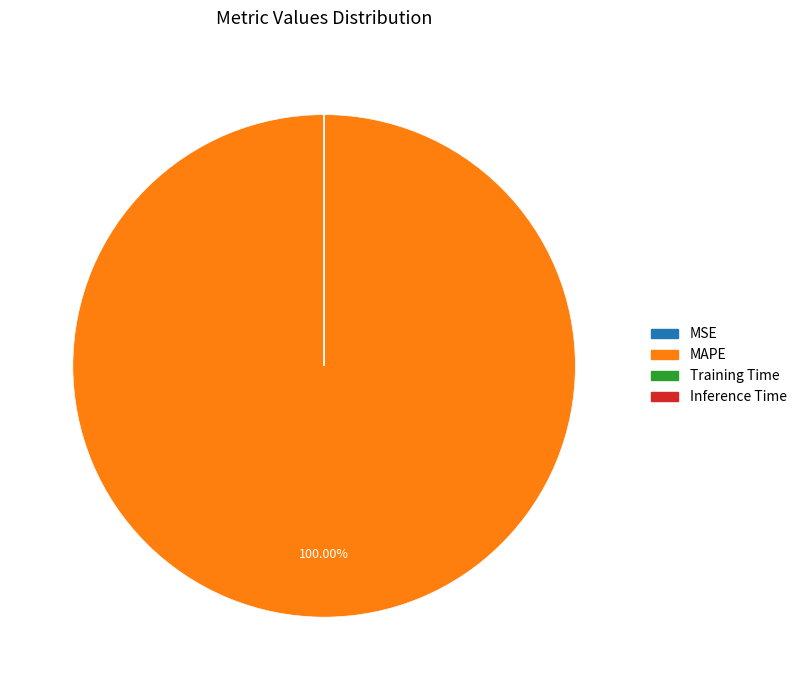

To the nearest percent, what is the difference between the largest and smallest slice percentages?

100%